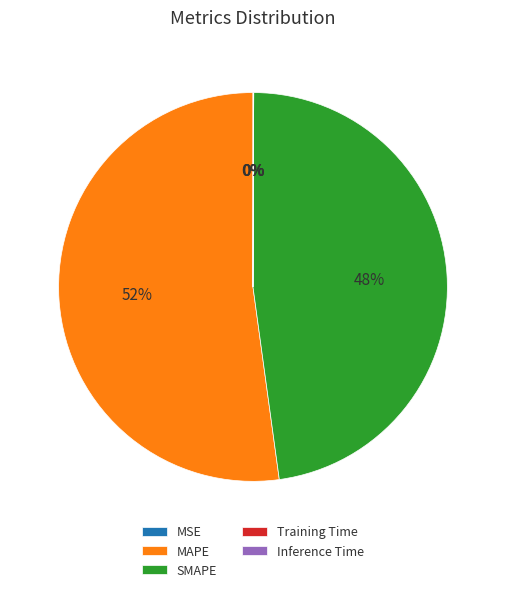

What percentage is the MAPE slice, to the nearest percent?

52%